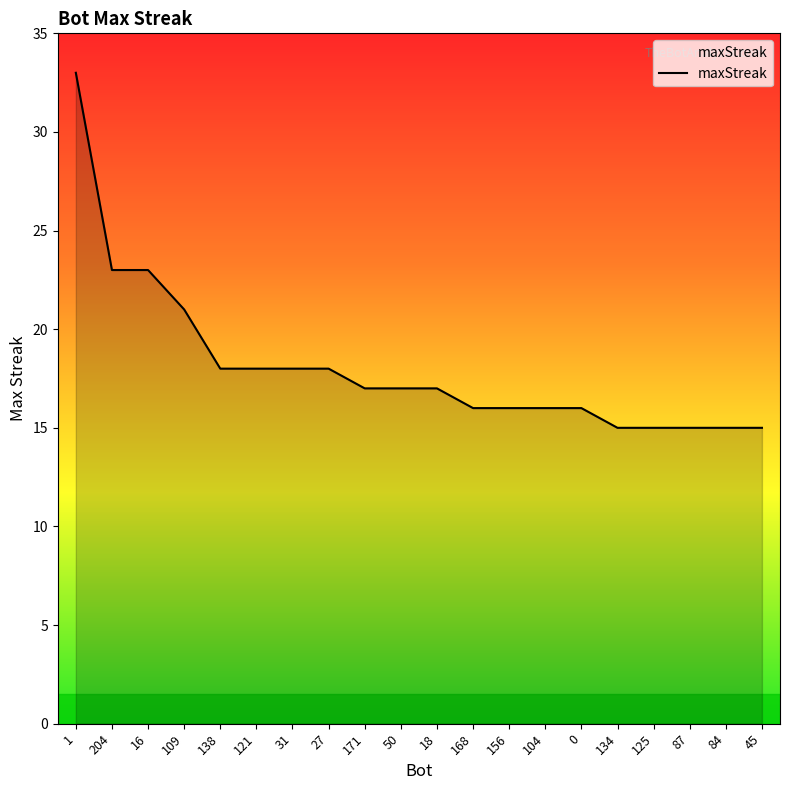

Does the chart display data point markers on the line(s)?

No